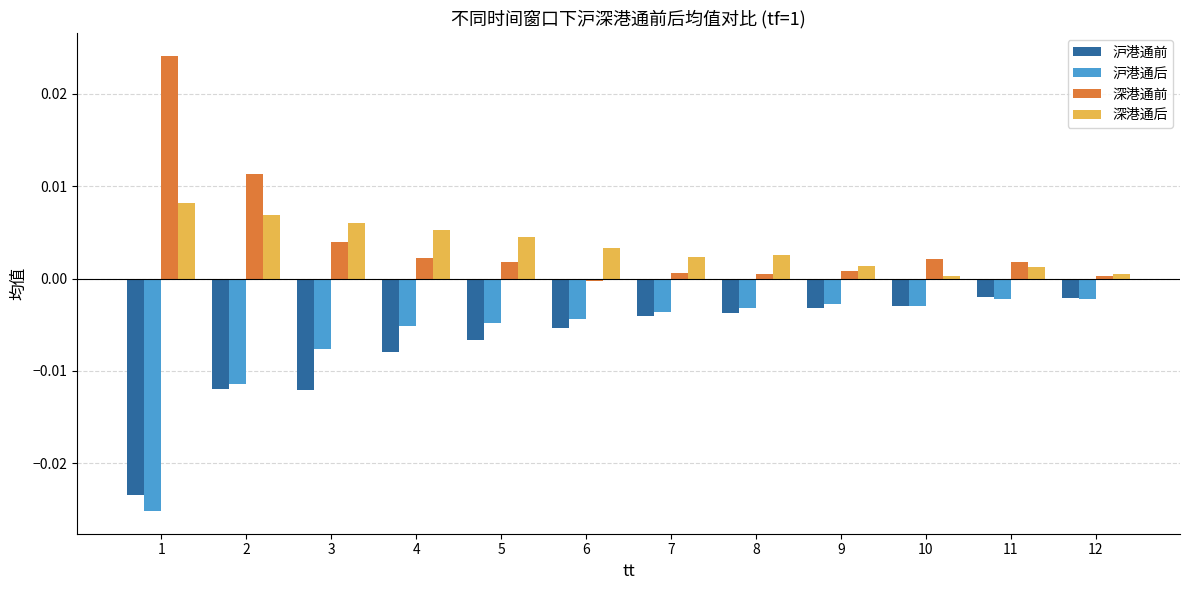

Count the number of data series in this chart.

4